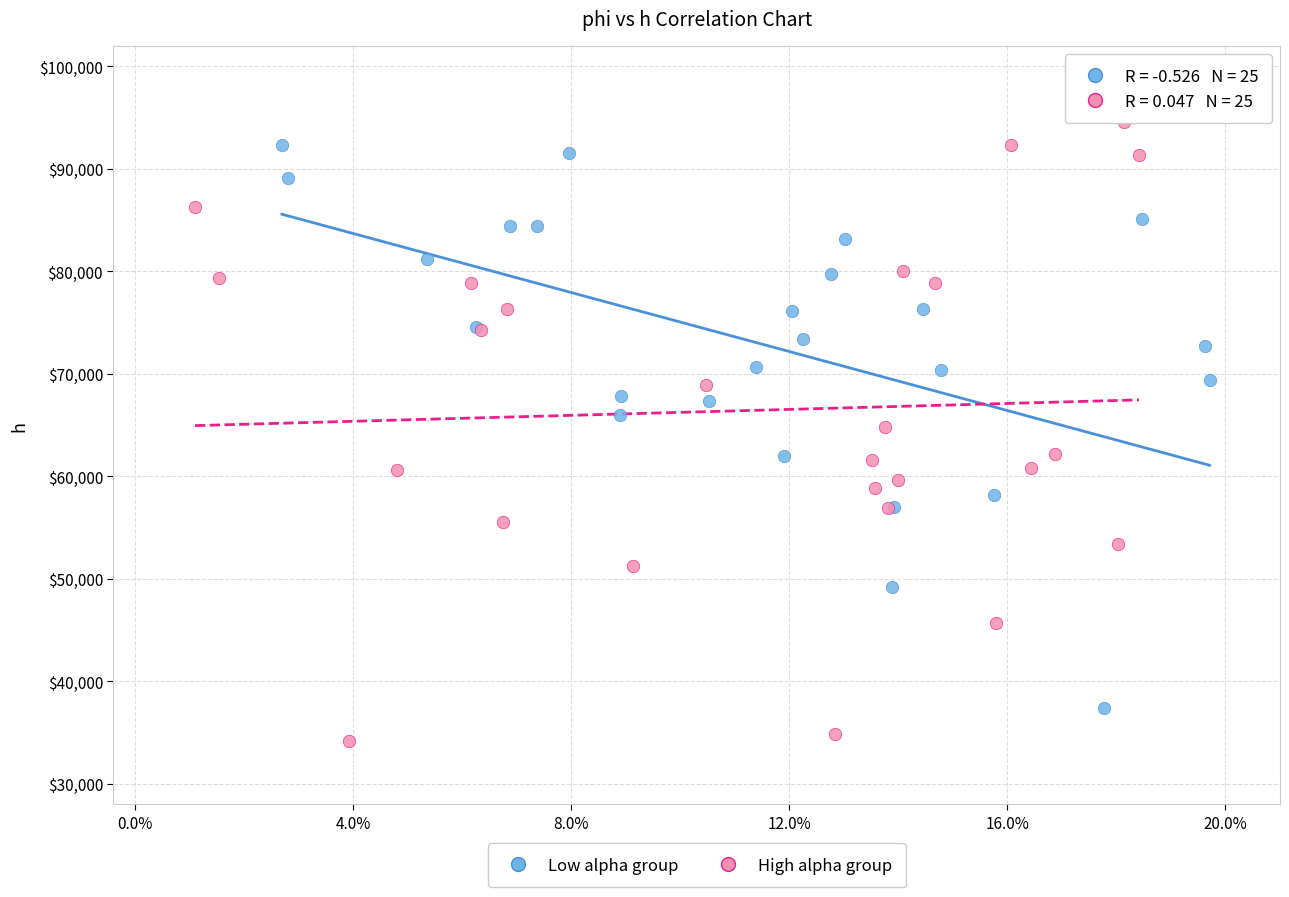

Which series has the widest spread of Y values?

High alpha group